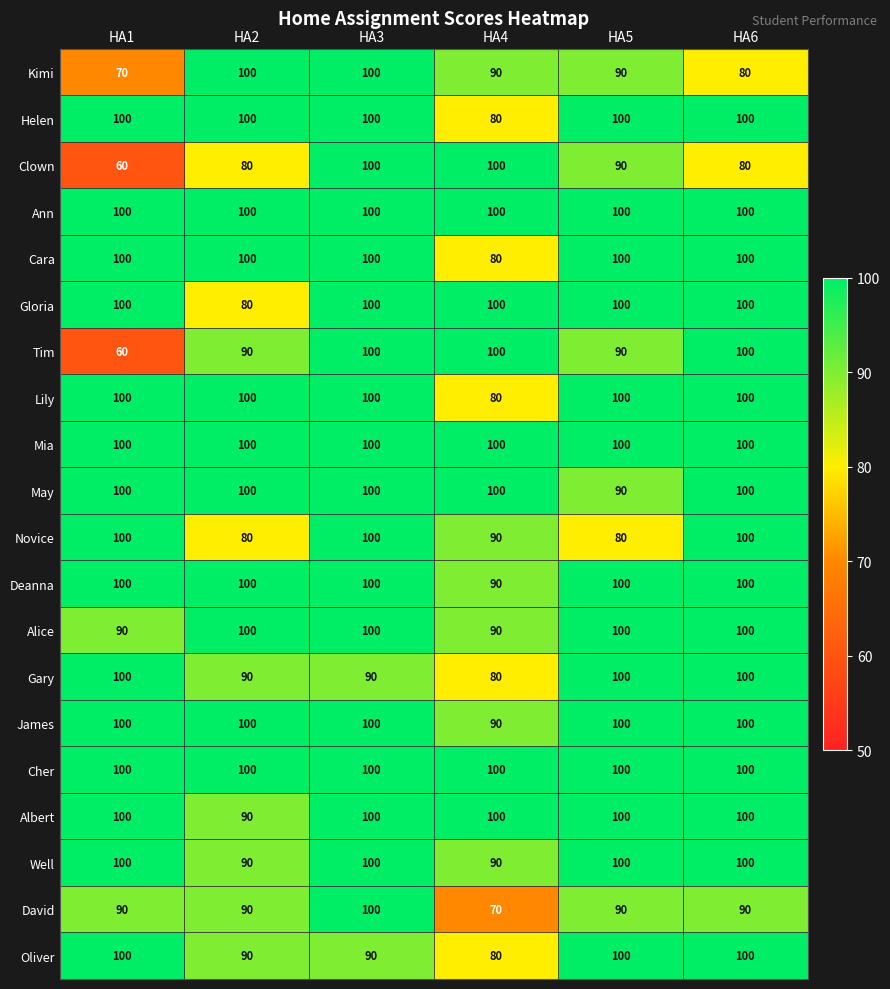

What is the greatest value displayed?

100